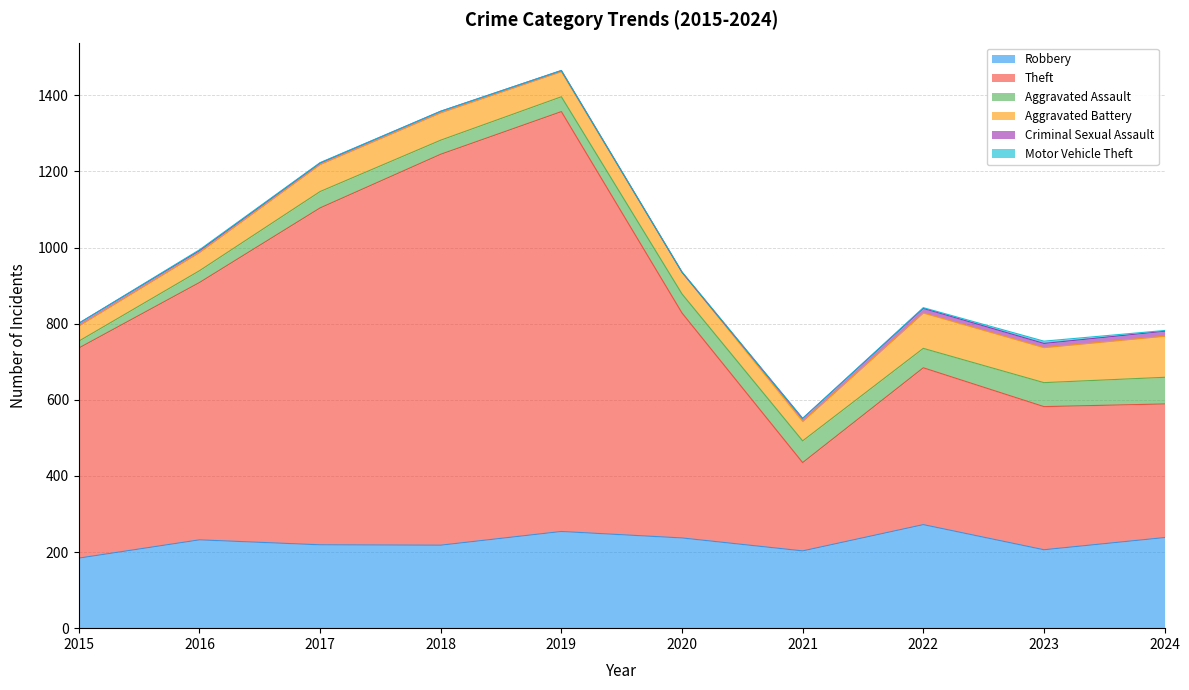

Reading left to right, transcribe all the data shown in this chart.

Robbery: 2015=184	2016=232	2017=219	2018=218	2019=254	2020=237	2021=203	2022=272	2023=206	2024=238
Theft: 2015=552	2016=676	2017=885	2018=1027	2019=1103	2020=591	2021=232	2022=412	2023=376	2024=351
Aggravated Assault: 2015=18	2016=31	2017=43	2018=37	2019=39	2020=50	2021=57	2022=51	2023=63	2024=70
Aggravated Battery: 2015=40	2016=48	2017=71	2018=72	2019=66	2020=57	2021=51	2022=93	2023=92	2024=108
Criminal Sexual Assault: 2015=7	2016=5	2017=4	2018=4	2019=3	2020=0	2021=8	2022=12	2023=11	2024=13
Motor Vehicle Theft: 2015=0	2016=2	2017=1	2018=0	2019=0	2020=1	2021=0	2022=2	2023=6	2024=2